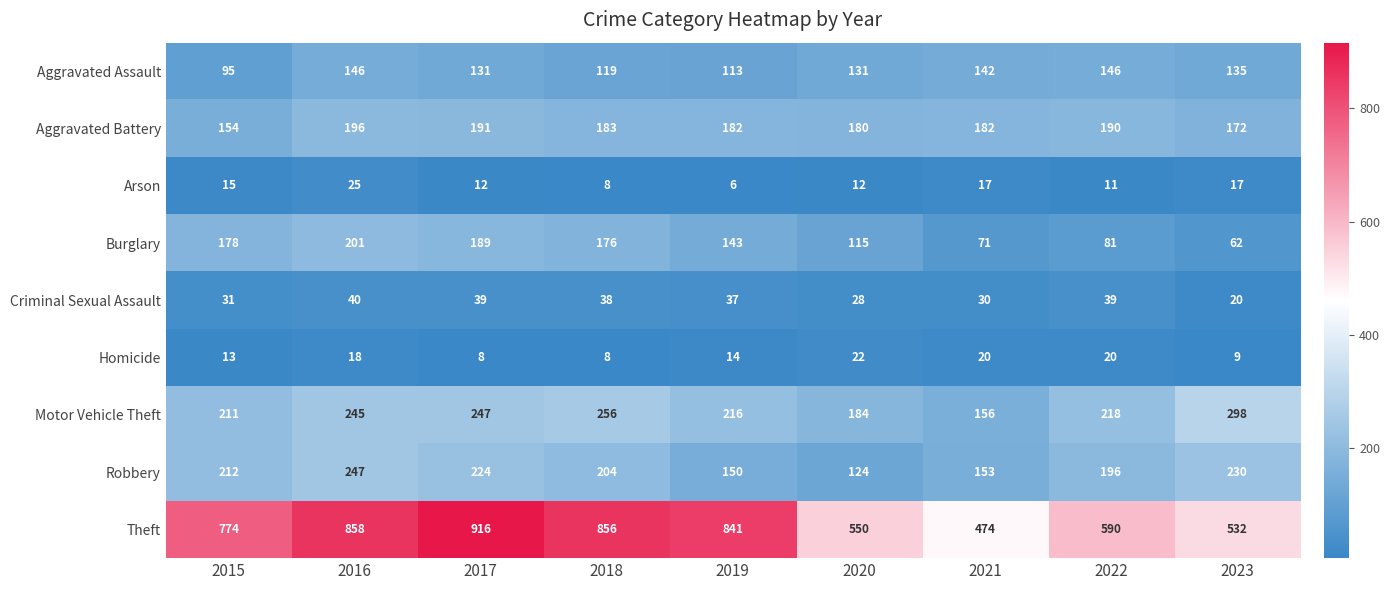

List the series in order of their peak value, lowest first.

Homicide, Arson, Criminal Sexual Assault, Aggravated Assault, Aggravated Battery, Burglary, Robbery, Motor Vehicle Theft, Theft